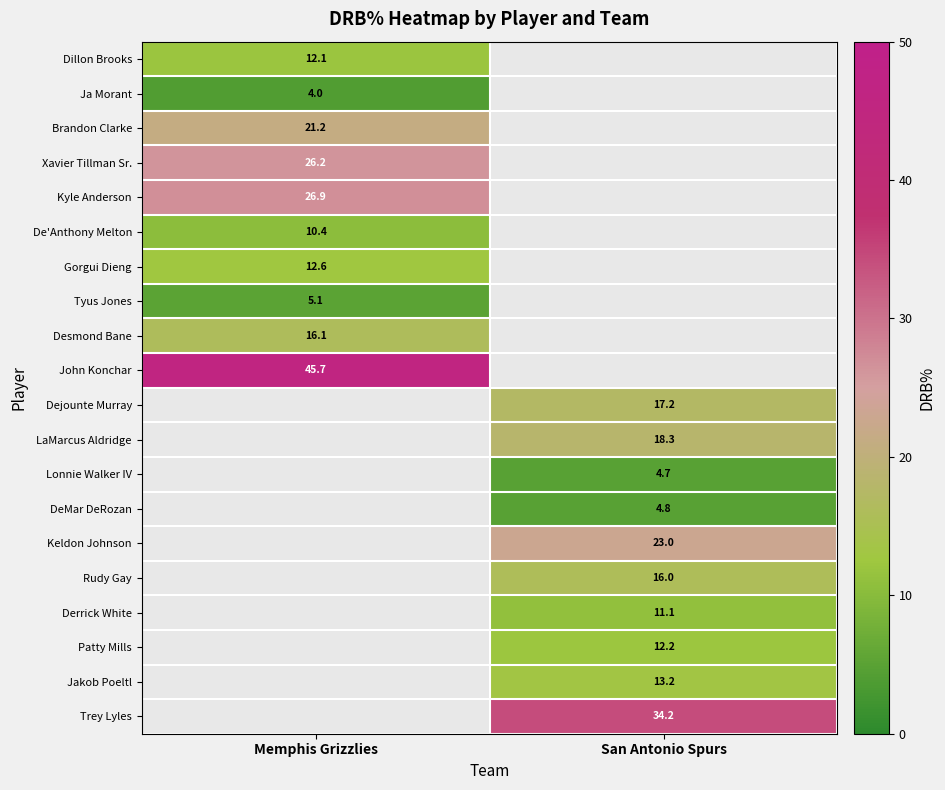

Count the number of data series in this chart.

20